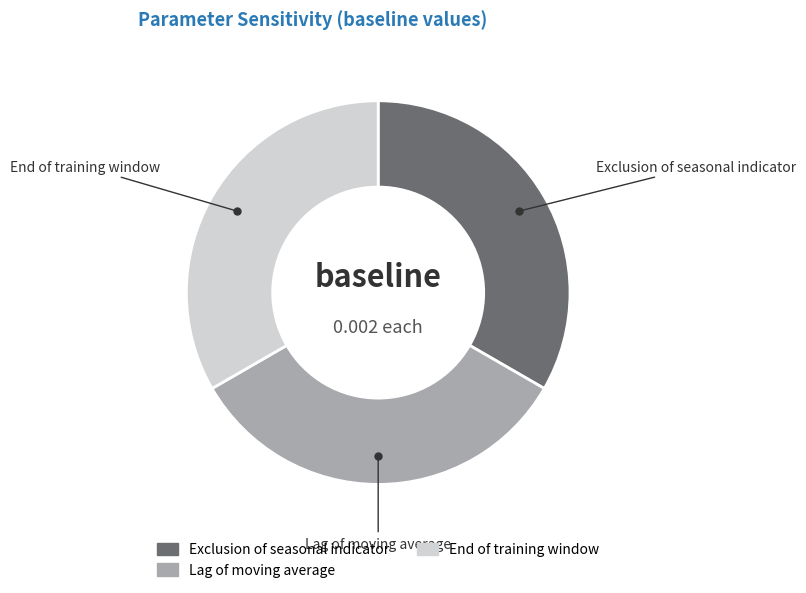

How many segments does this pie chart have?

3